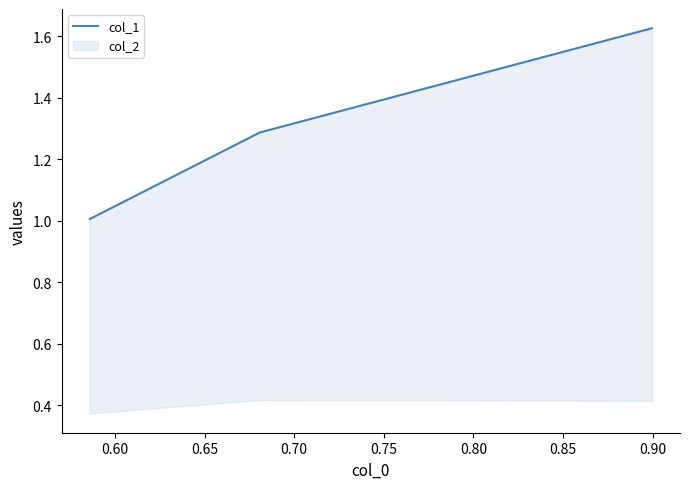

How many data points does each series have?

3